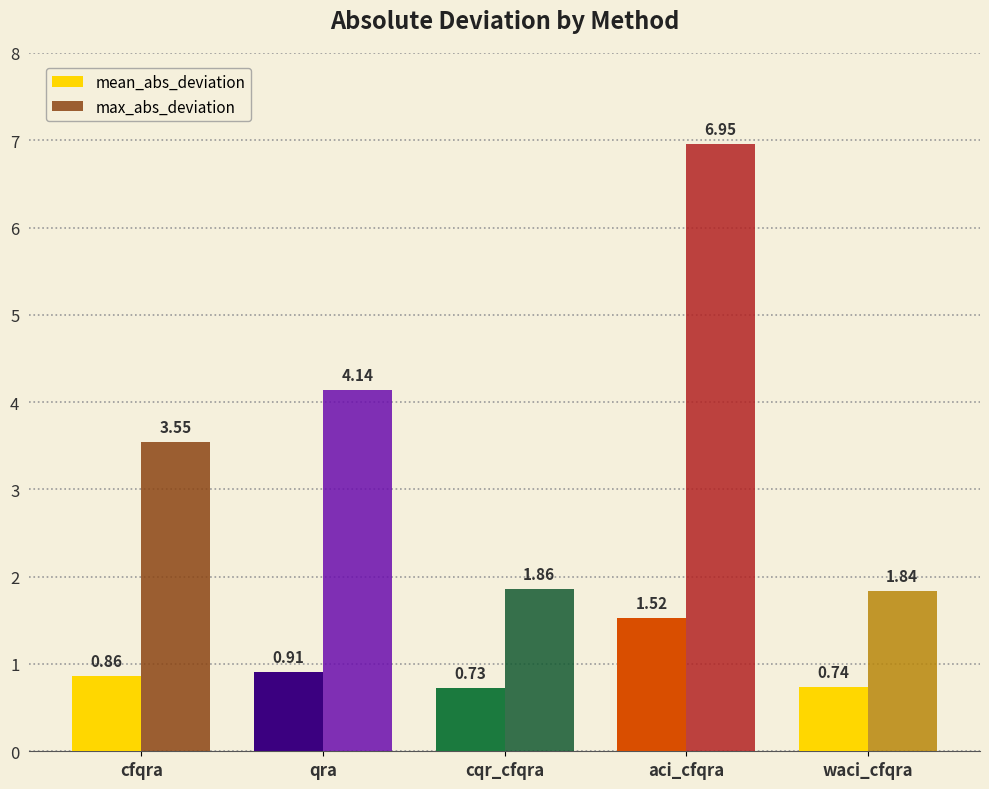

Rank the series at aci_cfqra from highest to lowest value.

max_abs_deviation, mean_abs_deviation